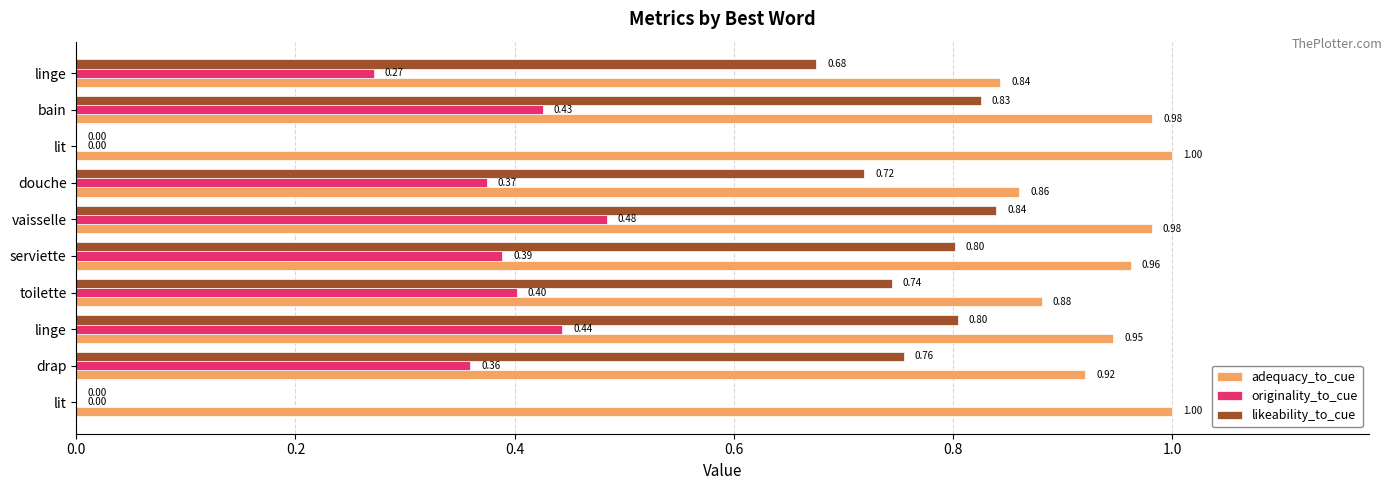

What is the sum of all adequacy_to_cue values?

9.4